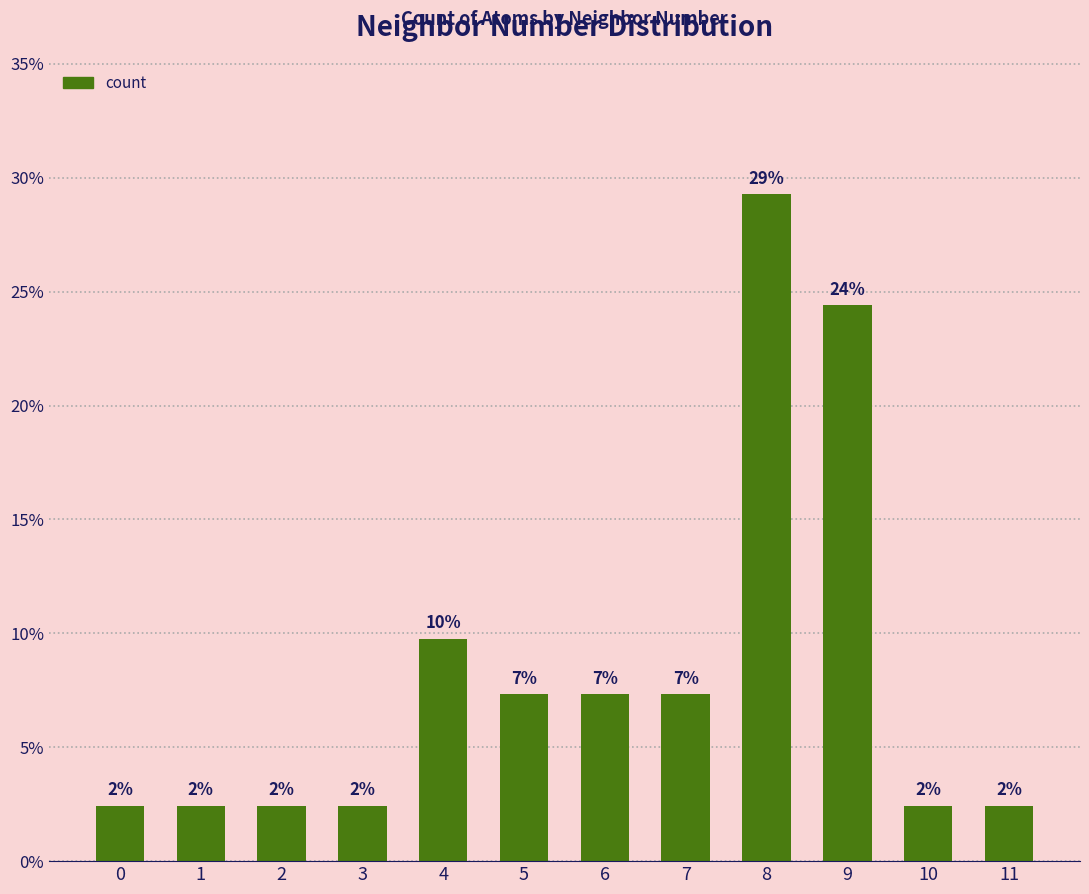

Are the bars horizontal?

No